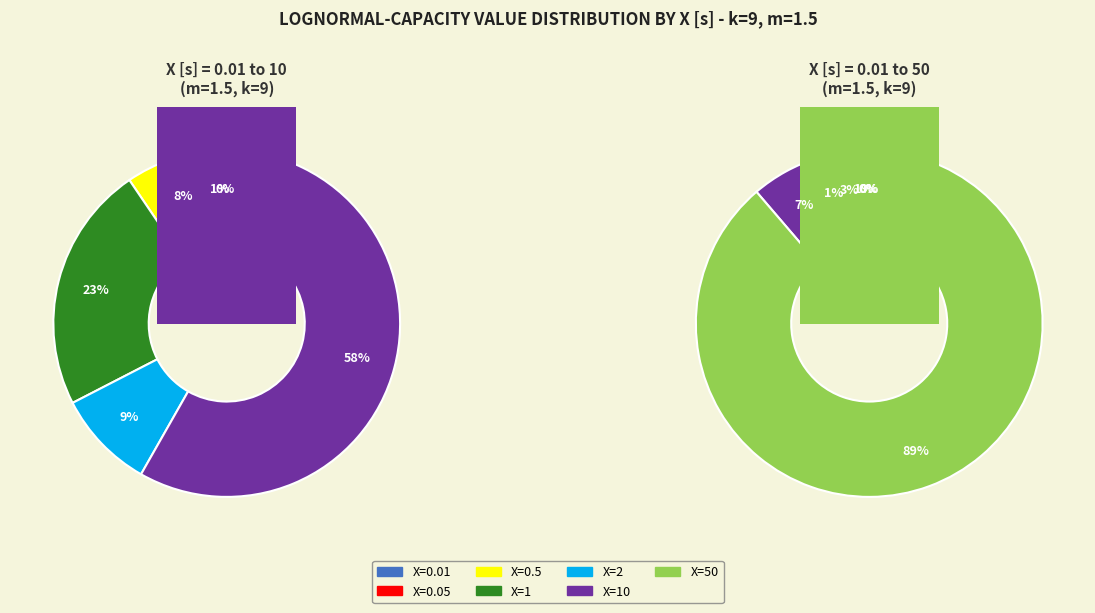

To the nearest percent, what portion does X=1 represent?

3%